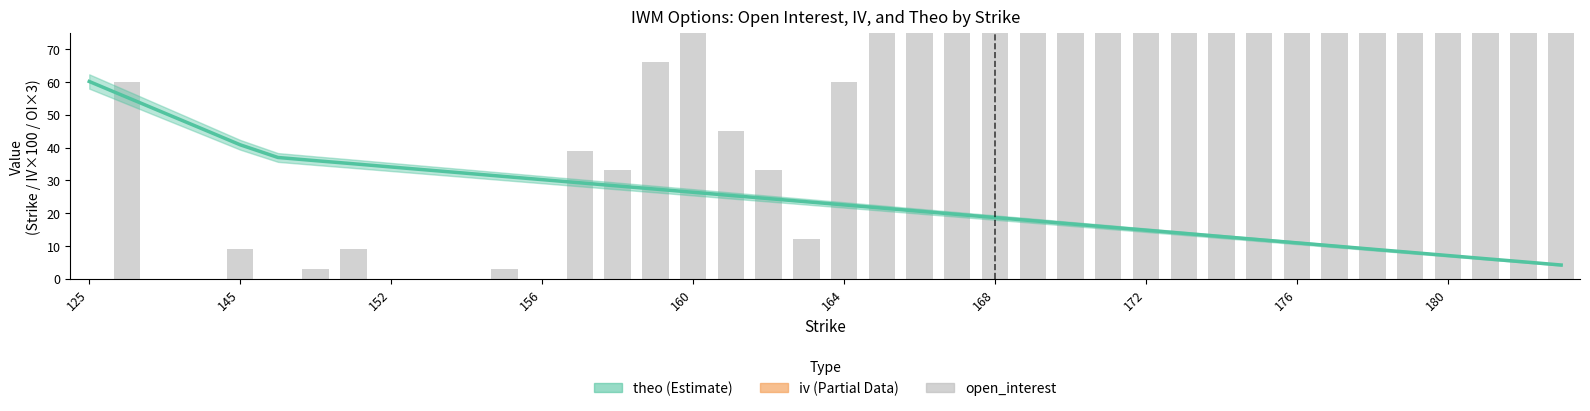

The chart shows a value of 17 at 14. True or false?

False